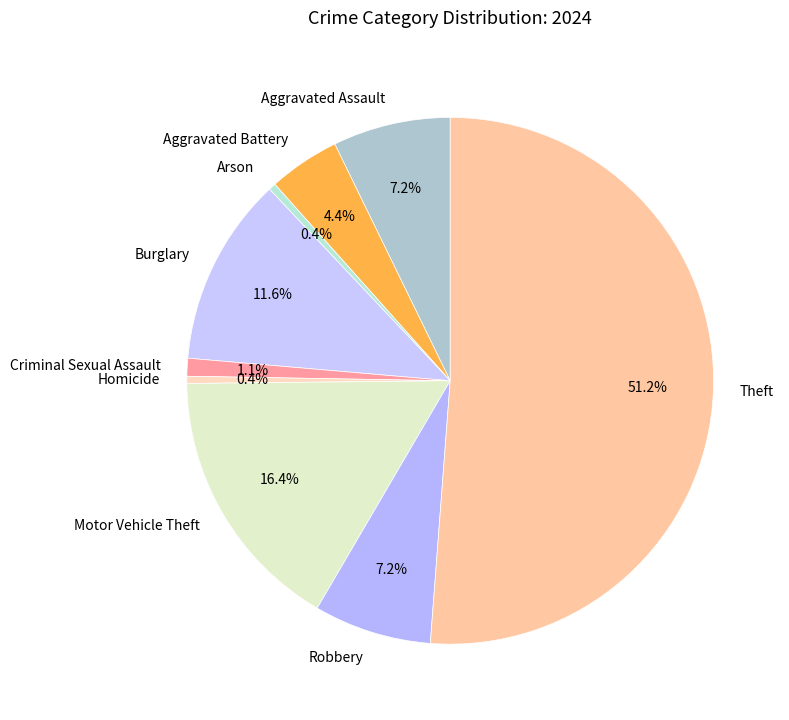

What is the total percentage of Criminal Sexual Assault and Aggravated Battery?

5.5%